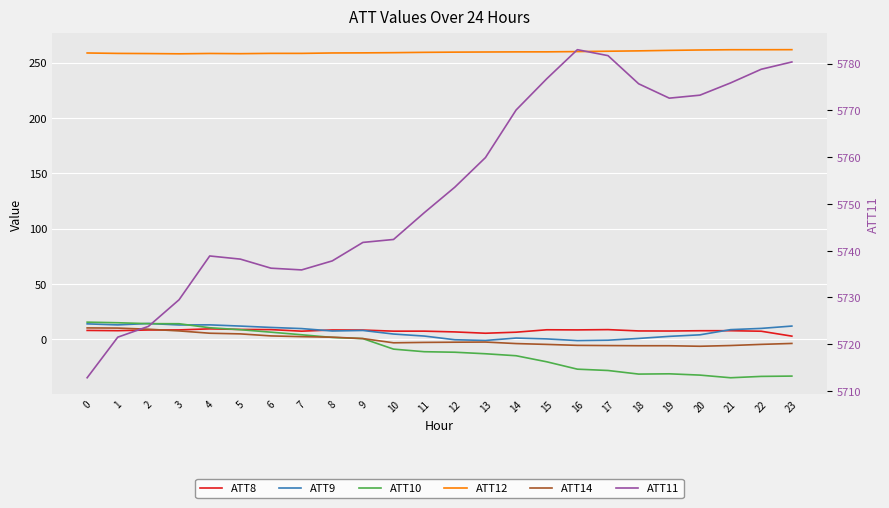

Read the ATT14 value at 7.

2.4